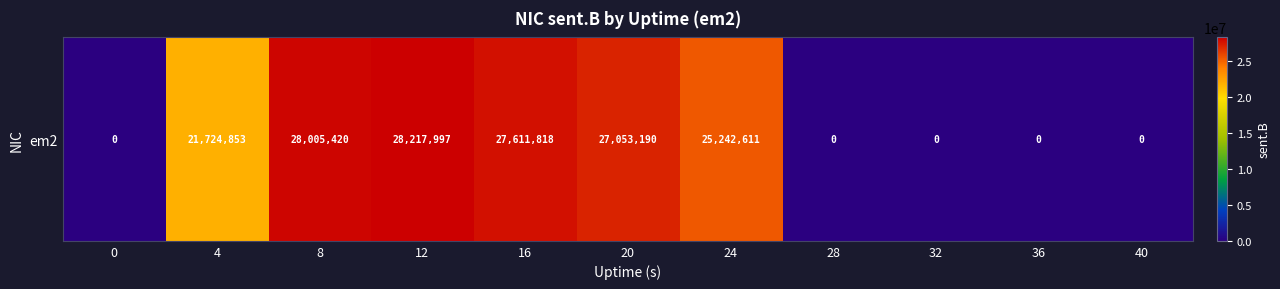

What is the difference between the maximum and minimum values?

28217997